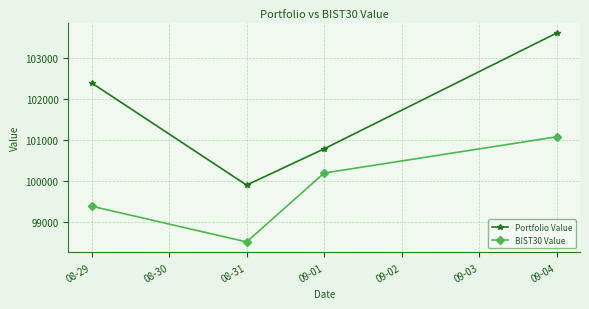

How many values in the Portfolio Value series are below 102393?

2